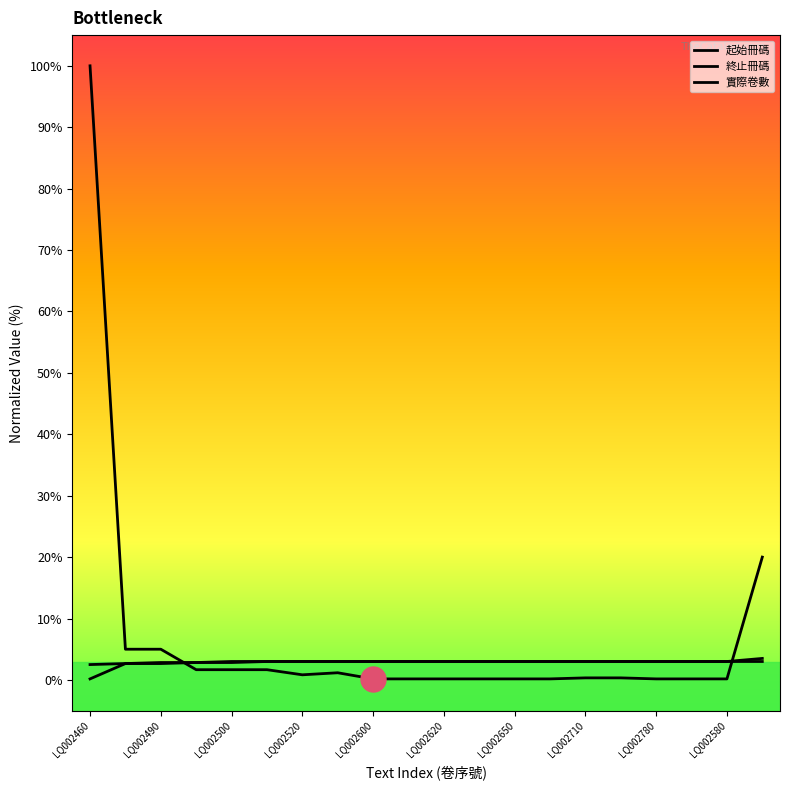

What is the maximum value for 起始冊碼?

3.0